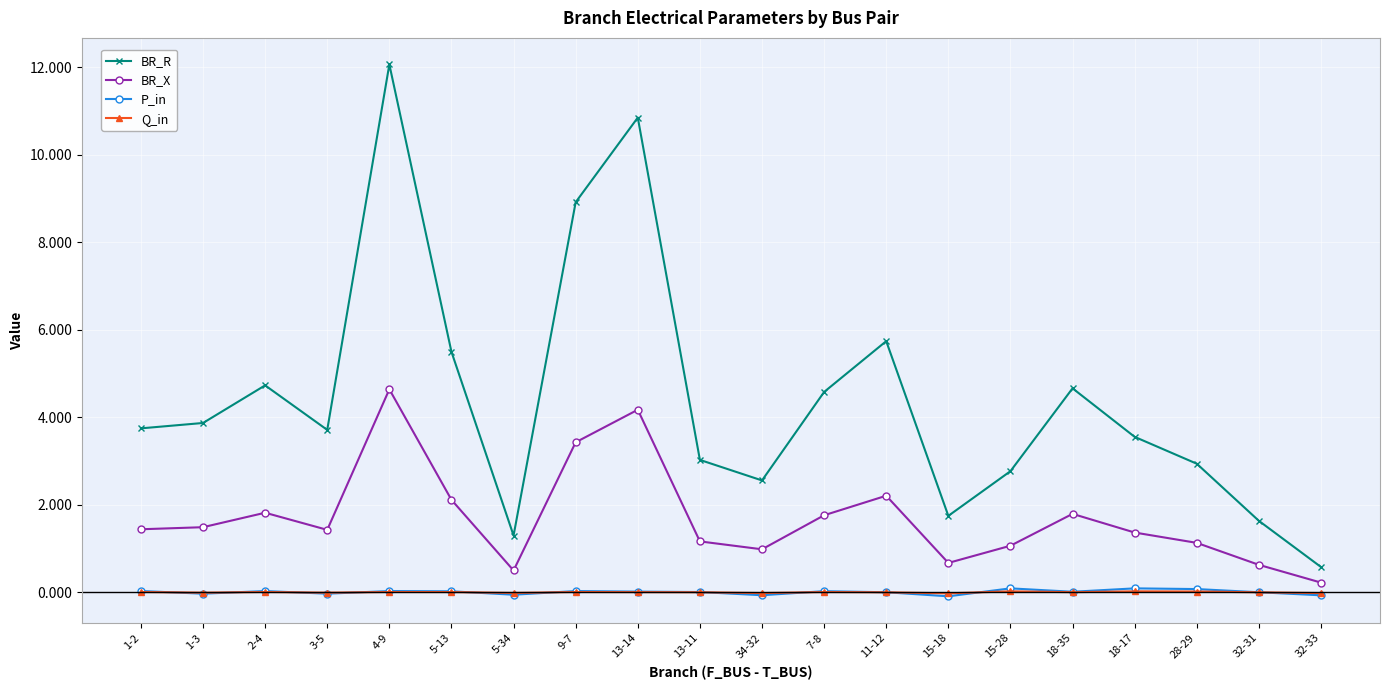

Is the value of P_in at 5-34 greater than the value of BR_R at 32-33?

No